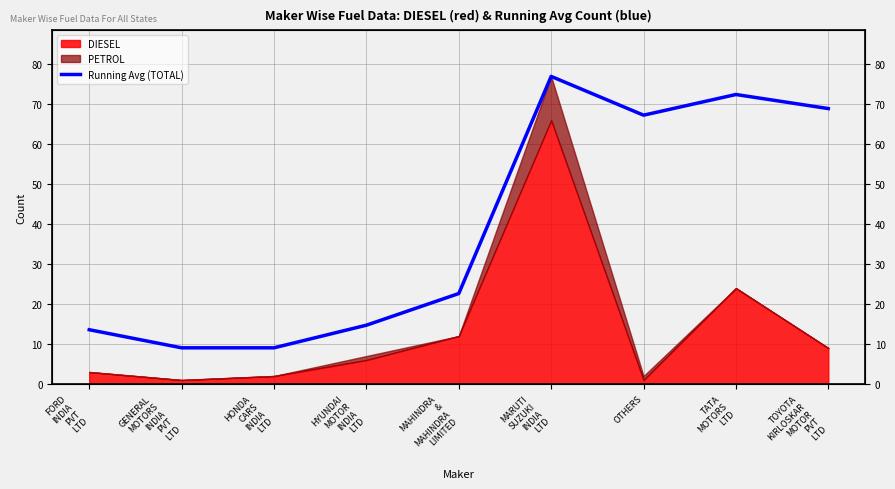

The value at TATA
MOTORS
LTD is 72.5. True or false?

True